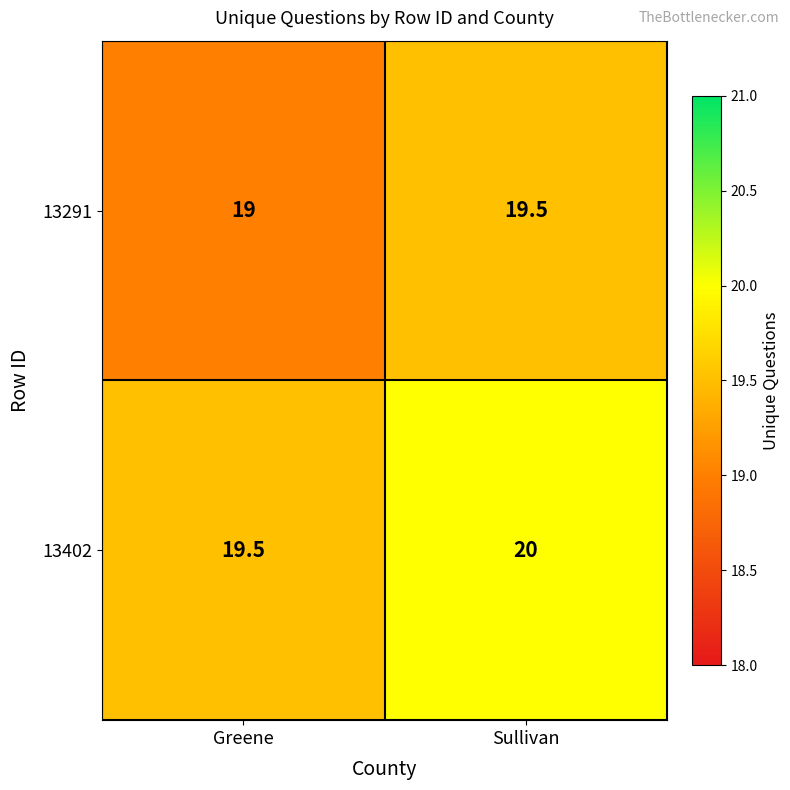

What is the sum of the 13291 values at Sullivan and Greene?

38.5